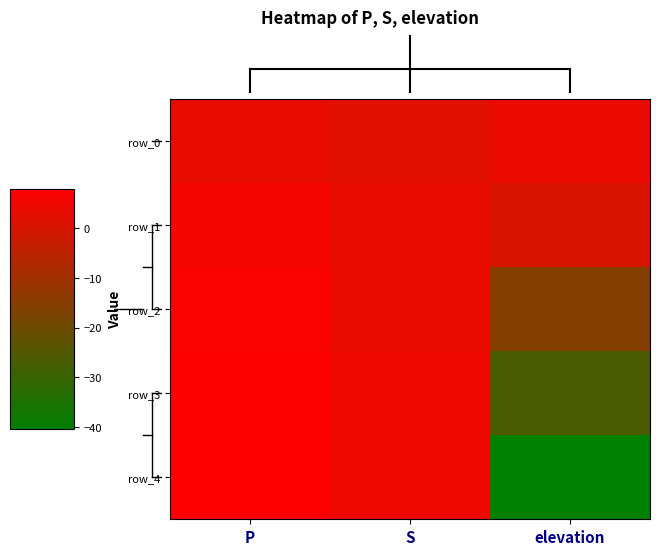

What is the total value across all series at P?

31.1